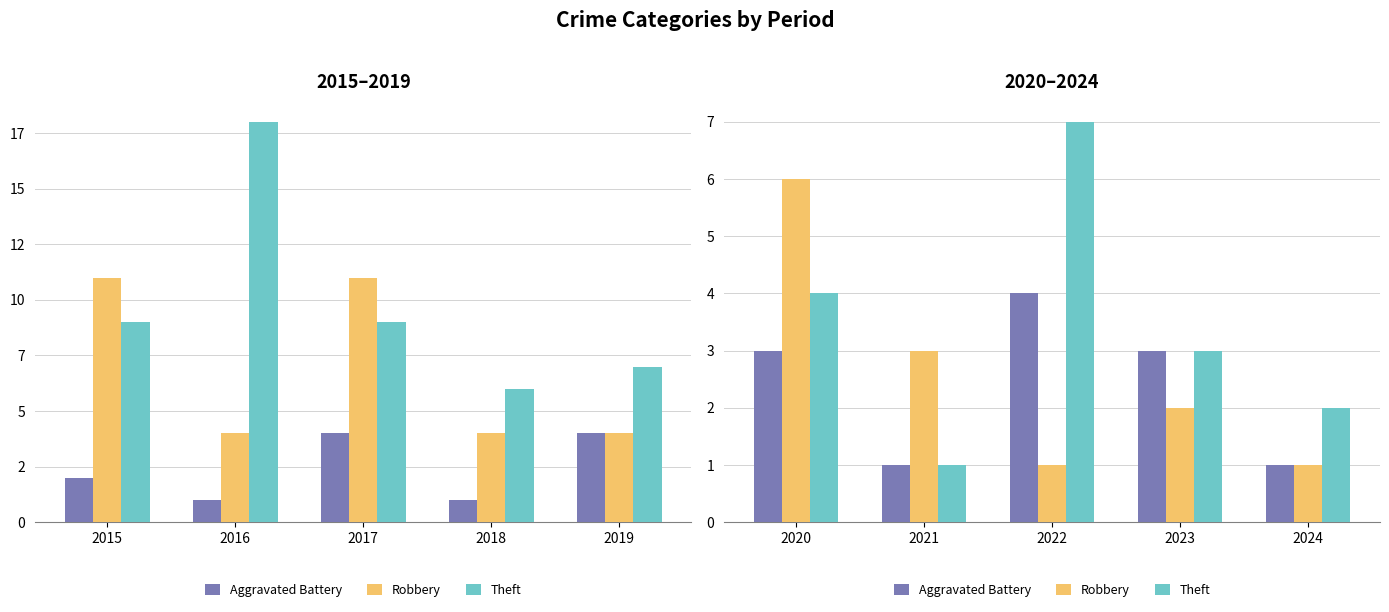

Rank the series by their average value, from lowest to highest.

Aggravated Battery, Robbery, Theft